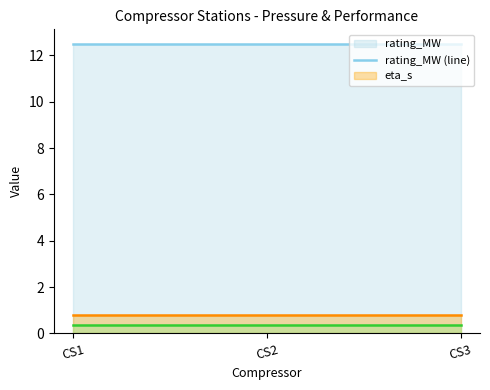

Count the number of categories in the chart.

3